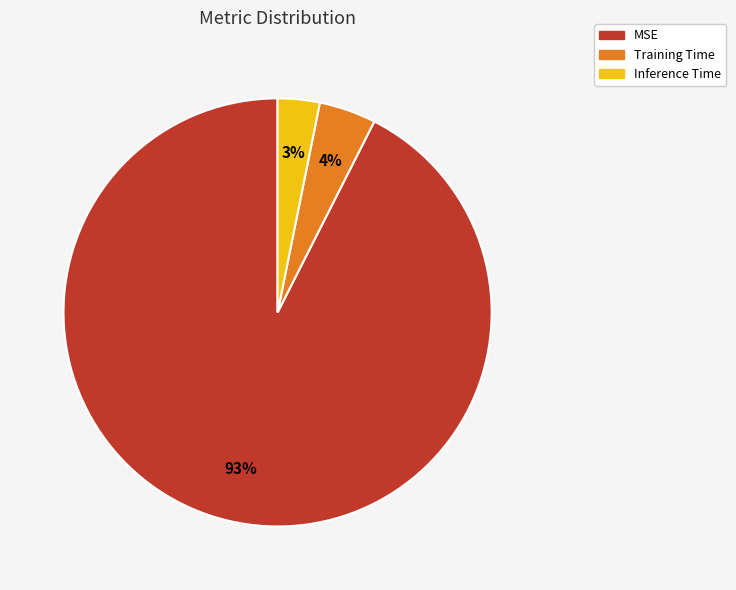

Which slice represents more than half of the pie?

MSE